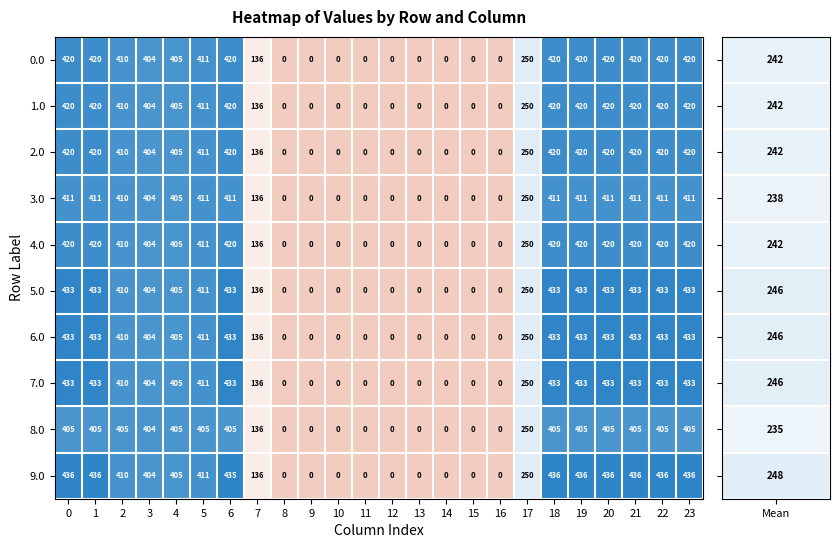

Which series has the largest range (max minus min)?

9.0